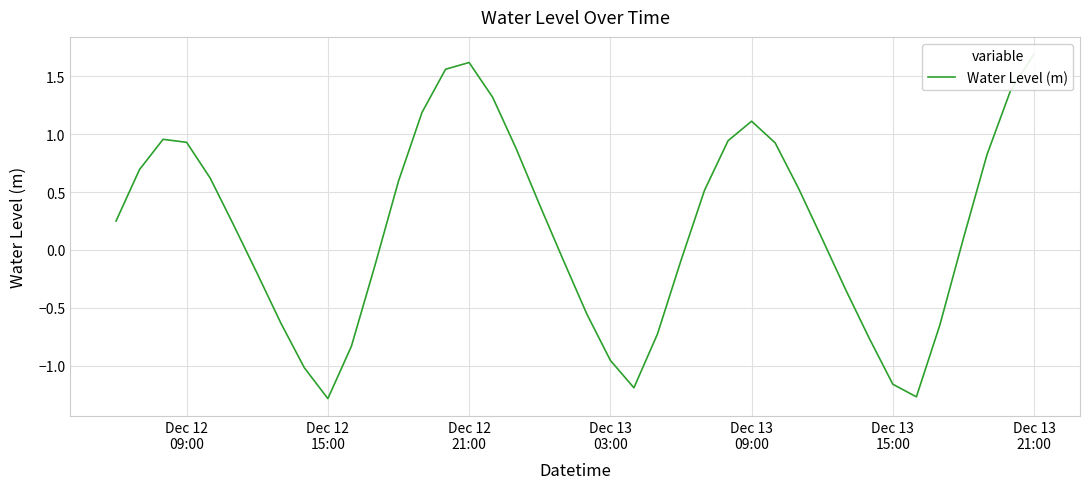

Does the chart display data point markers on the line(s)?

No